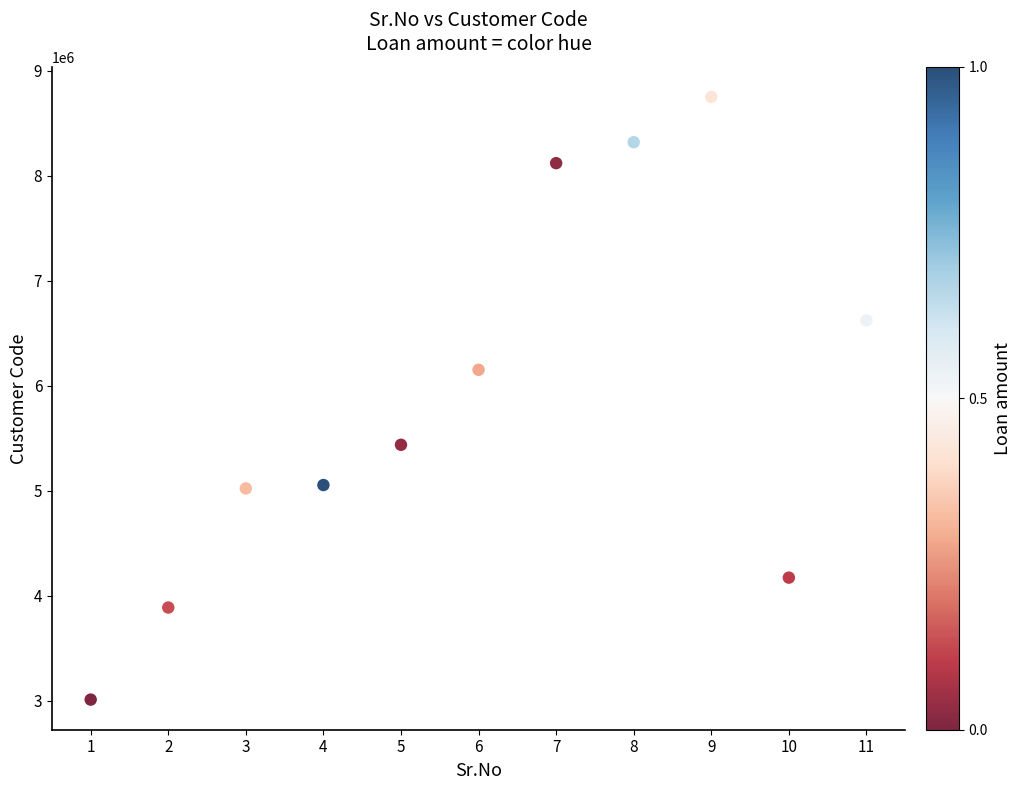

What is the average Y value?

5867962